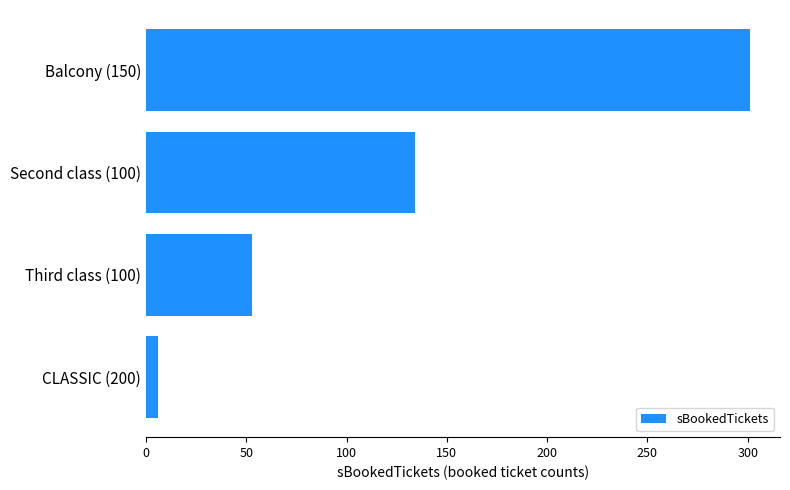

Count the number of categories in the chart.

4